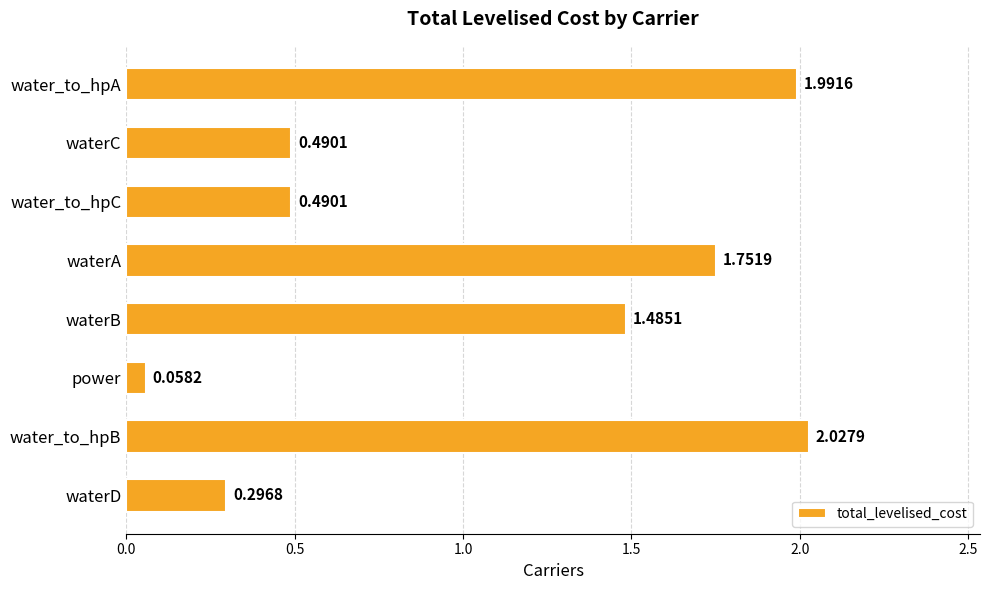

Where is the data nearest to the value 1?

waterB